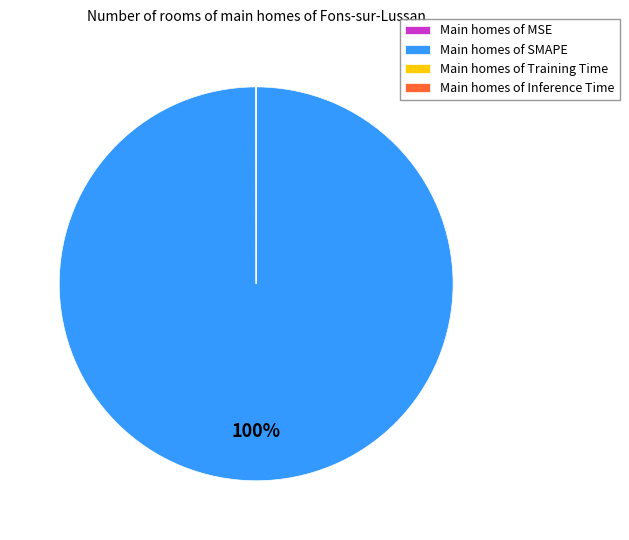

To the nearest percent, what is the average slice percentage?

25%